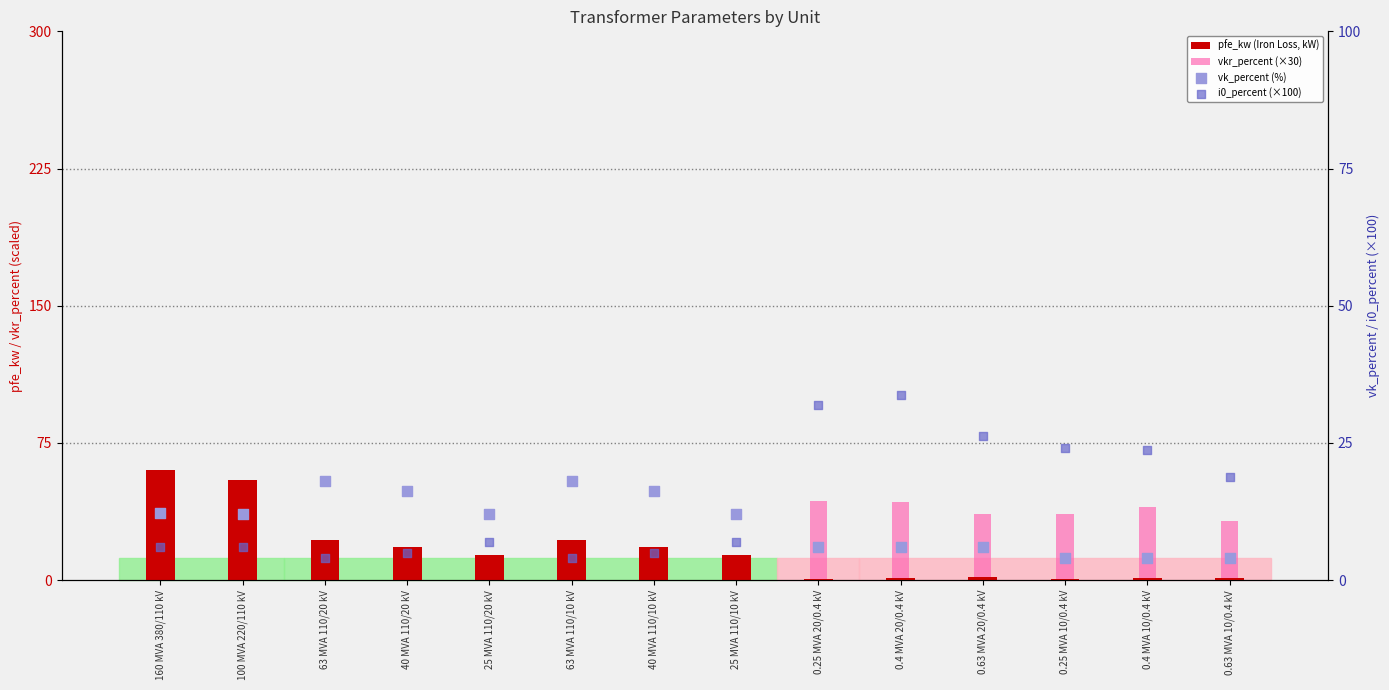

Which series reaches the maximum Y coordinate?

pfe_kw (Iron Loss, kW)